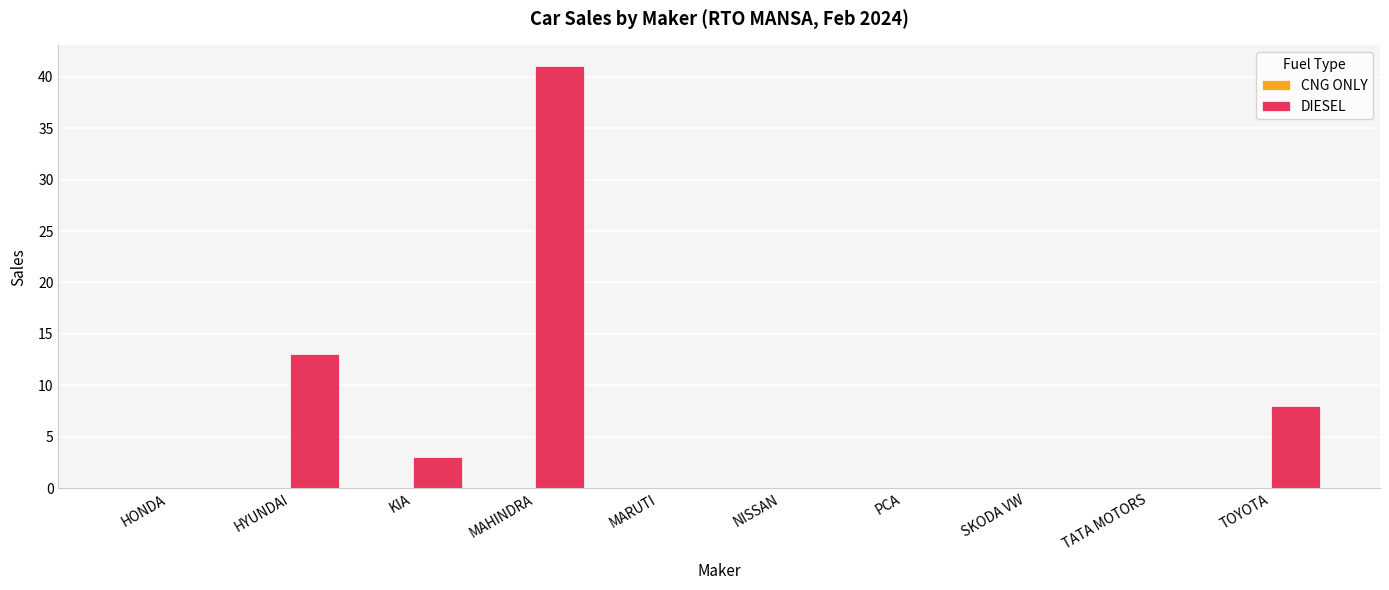

The chart shows a value of 1 at KIA. True or false?

False